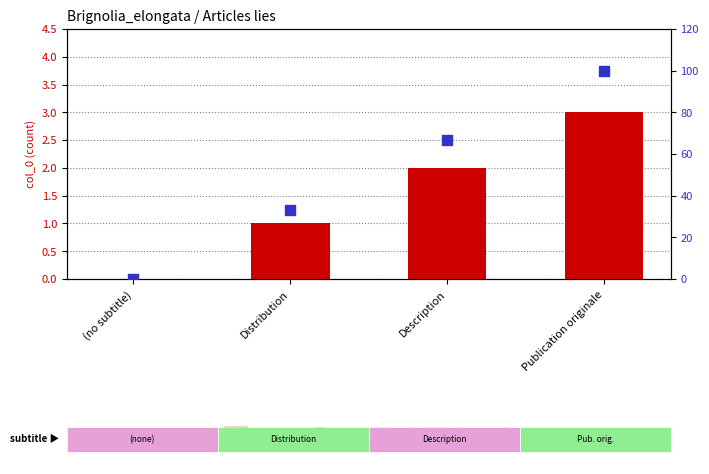

What is the total value across all series at Publication originale?

103.0